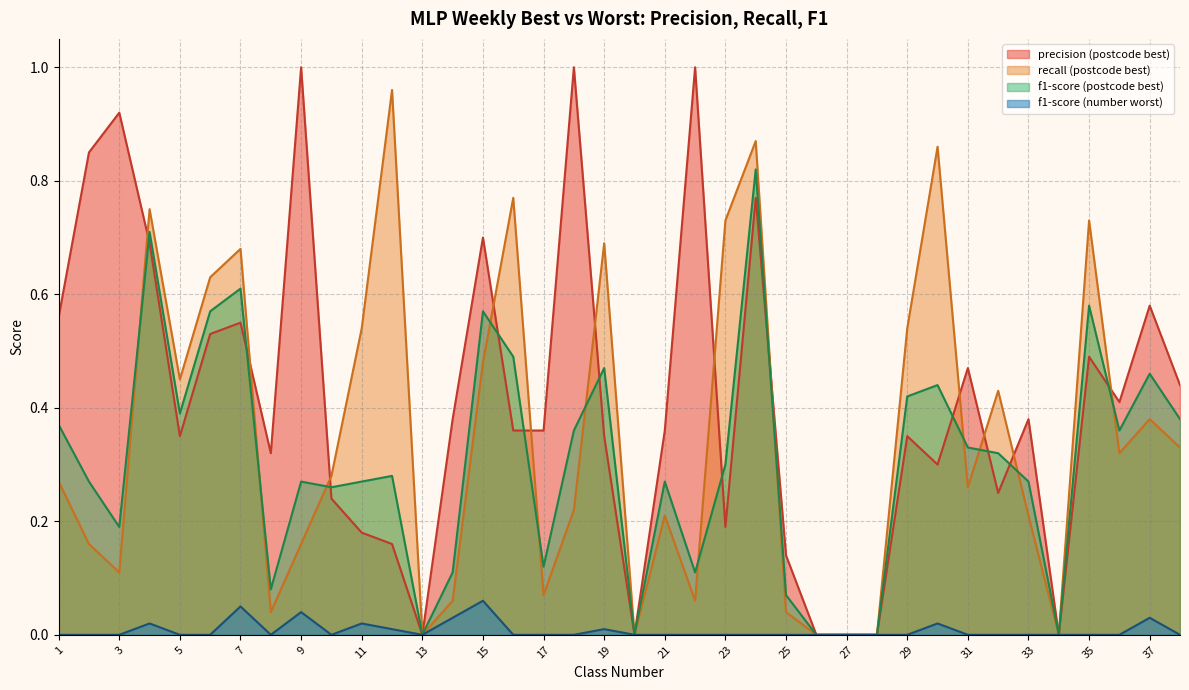

At which category does the chart reach its minimum across all series?

13